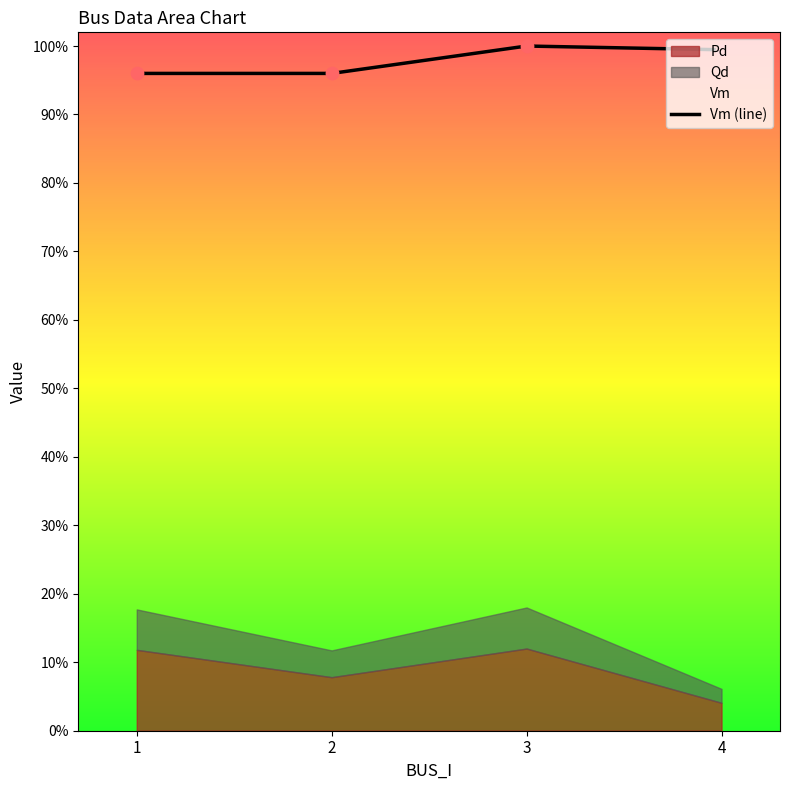

Between 3 and 4, which is larger?

3